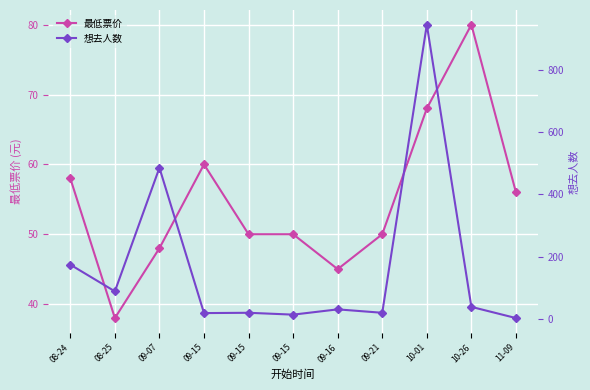

Reading right to left, what are all the values shown in this chart?

最低票价: 56	80	68	50	45	50	50	60	48	38	58
想去人数: 2	38	947	19	30	13	19	18	486	88	174